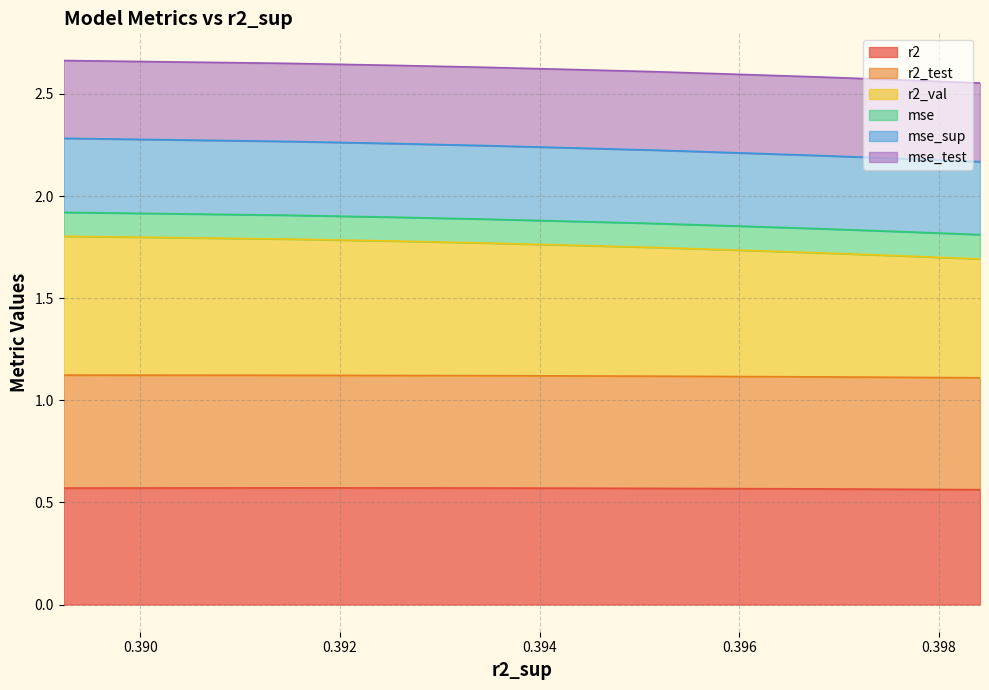

What is the label of the 10th point from the right?

0.3984116258351483